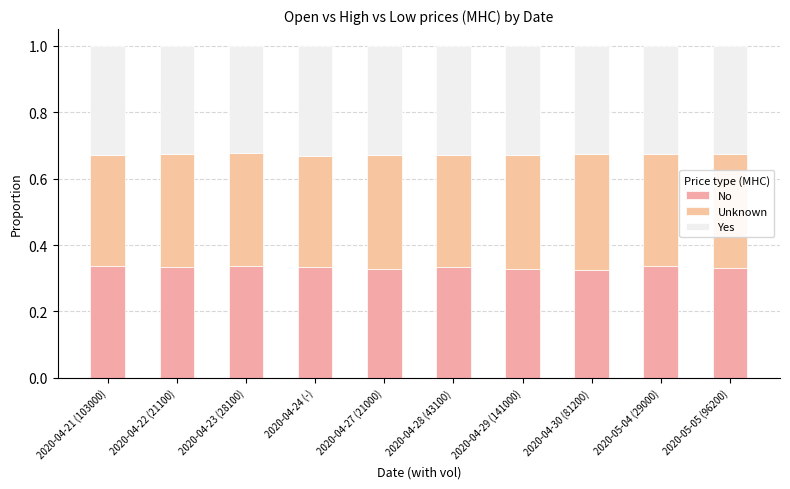

True or false: No has a value of 0.3 at 2020-05-04 (29000).

True